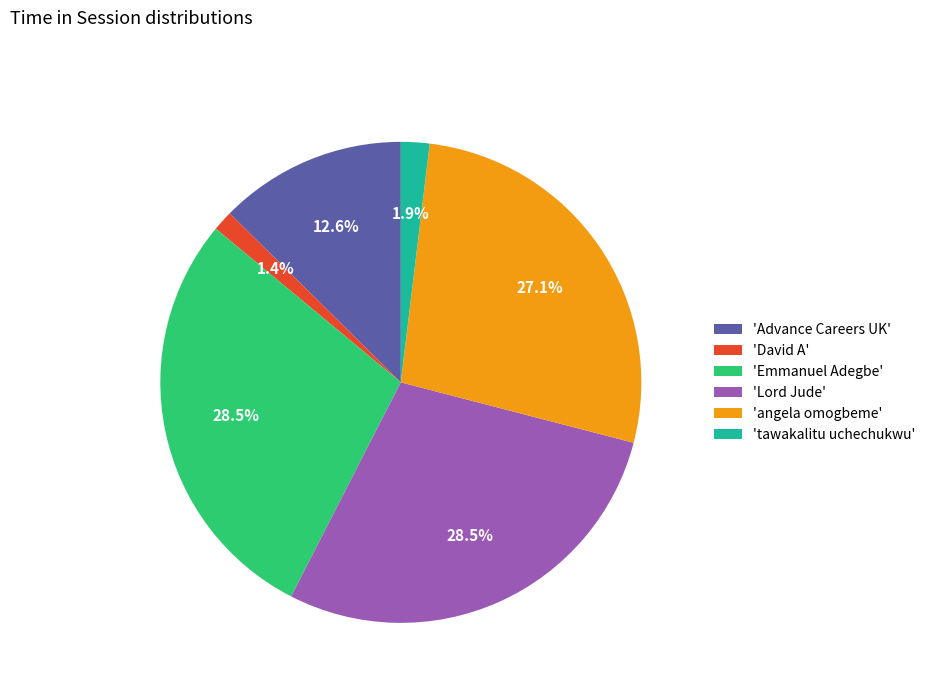

Is the sum of 'Lord Jude' and 'Emmanuel Adegbe' greater than half?

Yes